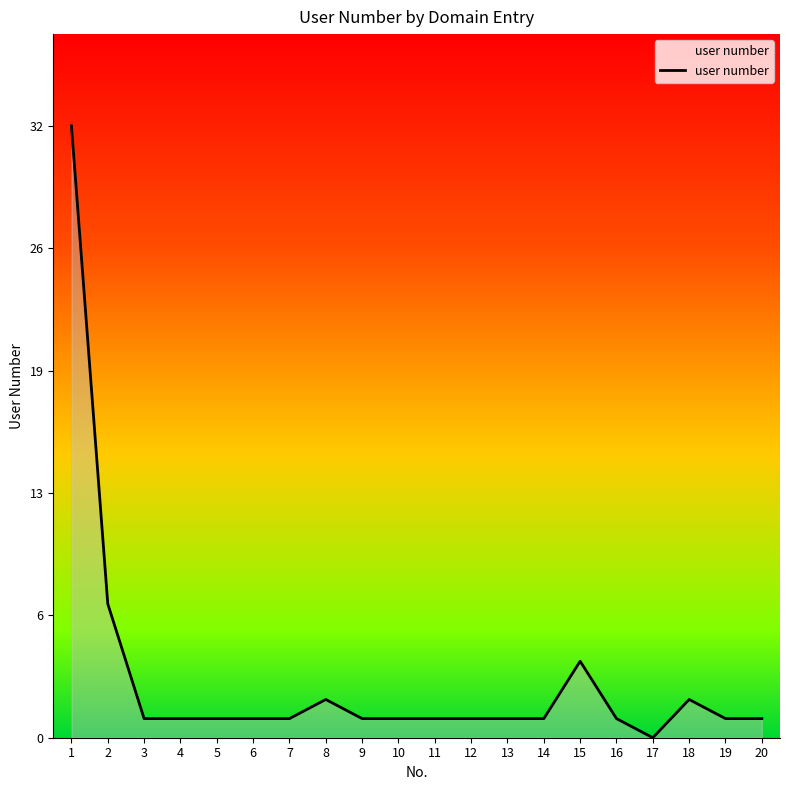

What is the value of the 13th point from the left?

1